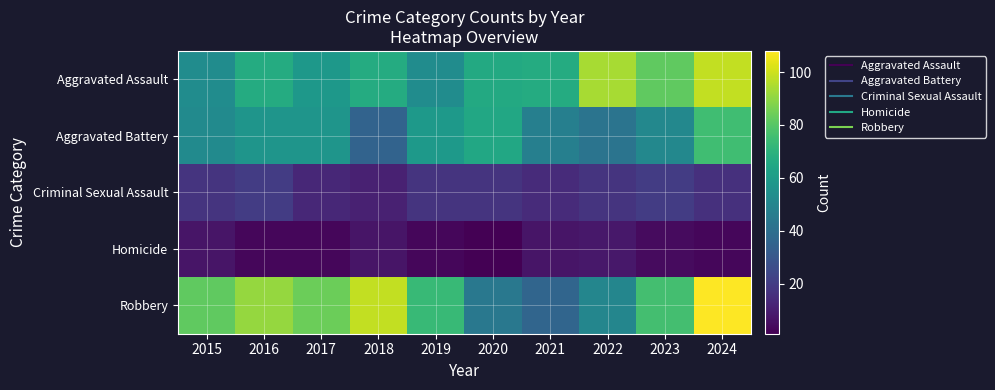

What is the spread (max minus min) of values at 2016?

88